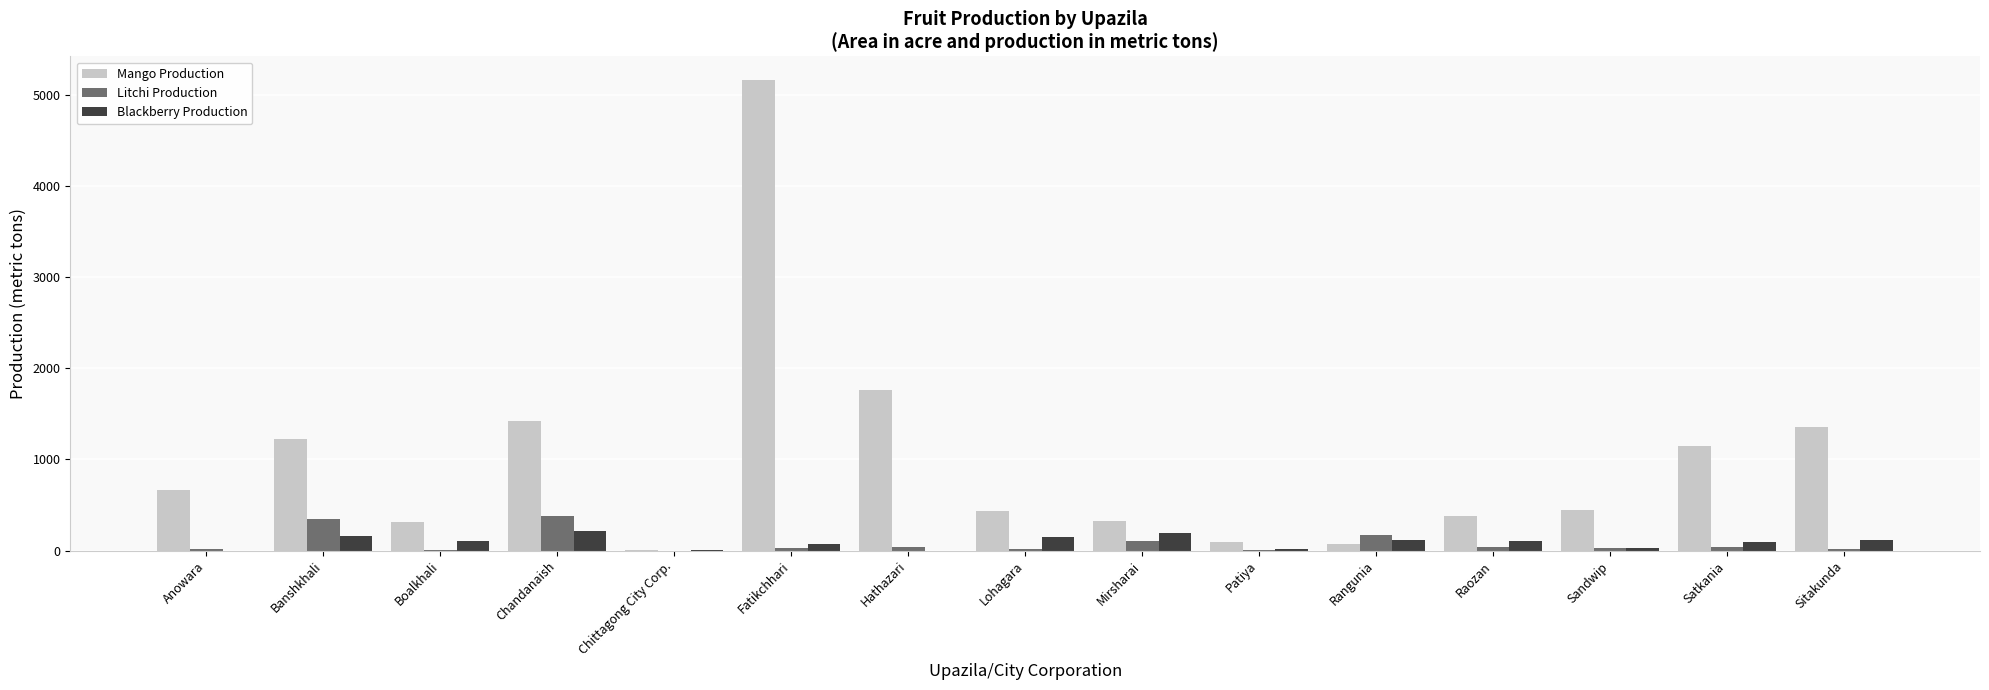

What are all the series names shown in the legend?

Mango Production, Litchi Production, Blackberry Production